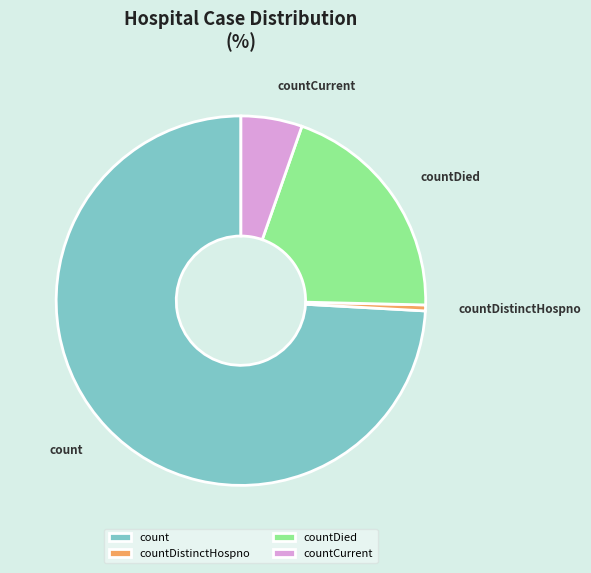

Rank the categories by value from lowest to highest.

countDistinctHospno, countCurrent, countDied, count